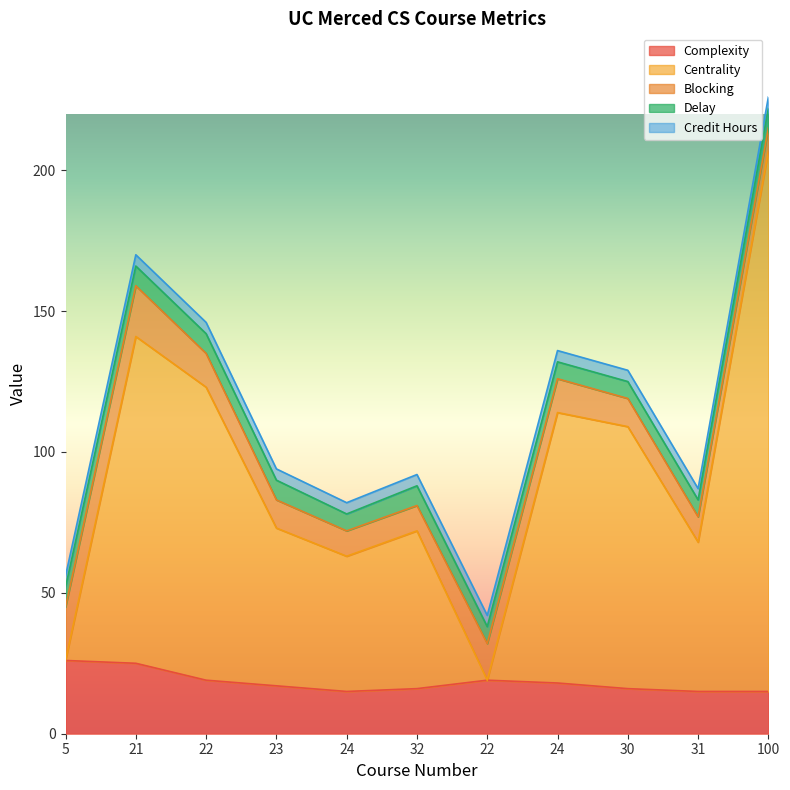

Does the chart have visible grid lines?

No